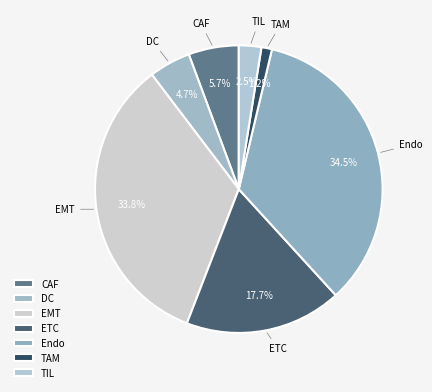

How many segments does this pie chart have?

7